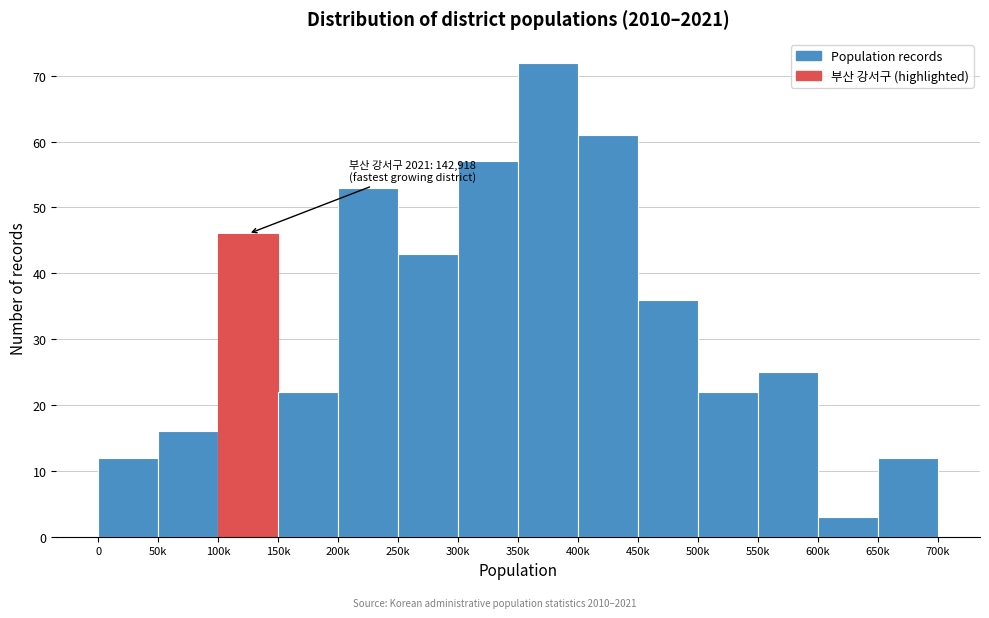

Reading left to right, what are all the values shown in this chart?

0=12	50k=16	100k=46	150k=22	200k=53	250k=43	300k=57	350k=72	400k=61	450k=36	500k=22	550k=25	600k=3	650k=12